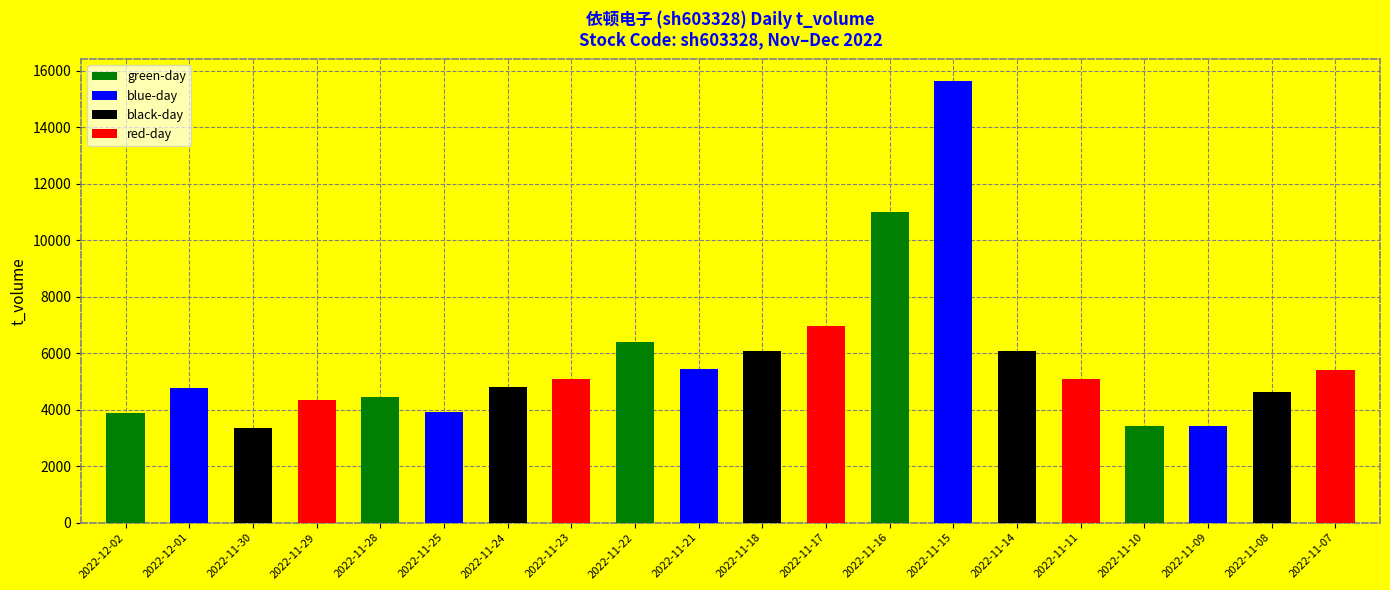

What is the difference between the second highest and minimum values?

7640